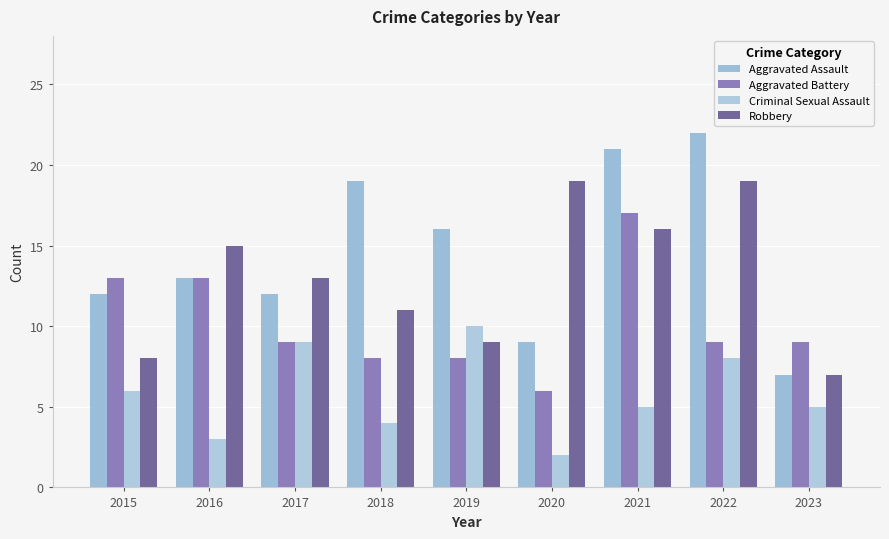

True or false: Robbery has a value of 15 at 2016.

True